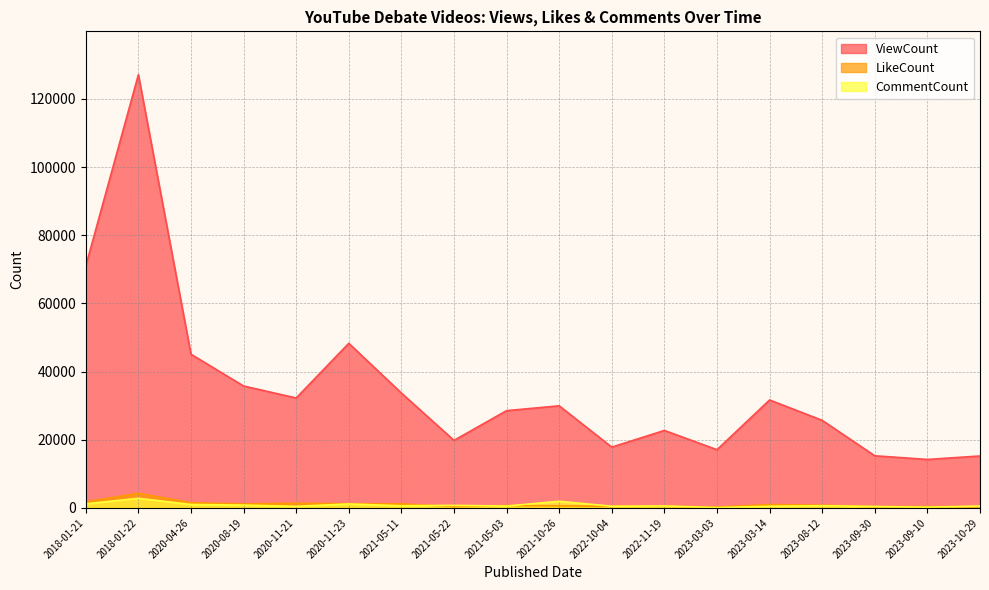

Rank the categories by CommentCount value from lowest to highest.

2023-03-03, 2023-09-10, 2023-09-30, 2020-11-21, 2023-03-14, 2022-10-04, 2021-05-03, 2023-10-29, 2022-11-19, 2021-05-11, 2023-08-12, 2021-05-22, 2020-08-19, 2020-04-26, 2020-11-23, 2018-01-21, 2021-10-26, 2018-01-22